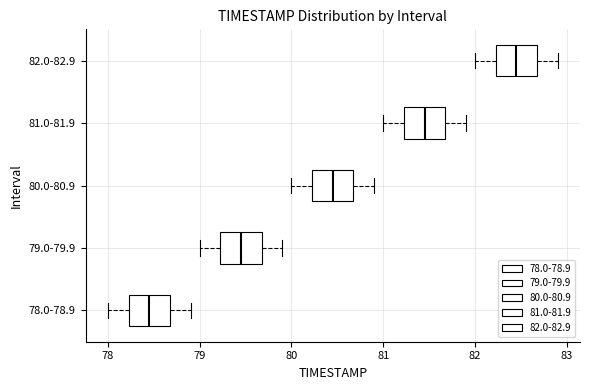

Reading bottom to top, transcribe this box plot: for each box, give where its median line is, the range the box spans, and where its two whiskers end, as read against the x-axis. The values are not printed on the chart, so give them approximately, as read against the axis.

78.0-78.9: median 78.5, box 78.2 to 78.7, whiskers 78.0 to 78.9
79.0-79.9: median 79.5, box 79.2 to 79.7, whiskers 79.0 to 79.9
80.0-80.9: median 80.5, box 80.2 to 80.7, whiskers 80.0 to 80.9
81.0-81.9: median 81.5, box 81.2 to 81.7, whiskers 81.0 to 81.9
82.0-82.9: median 82.5, box 82.2 to 82.7, whiskers 82.0 to 82.9